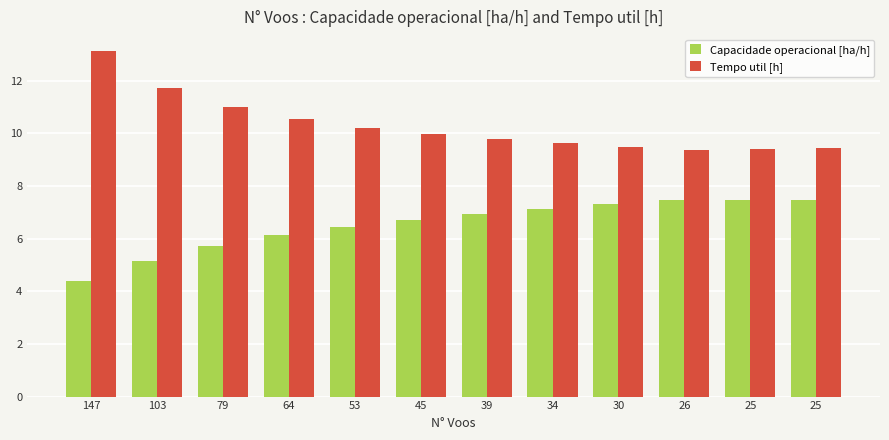

What is the sum of the Tempo util [h] values at 53 and 25?

19.6